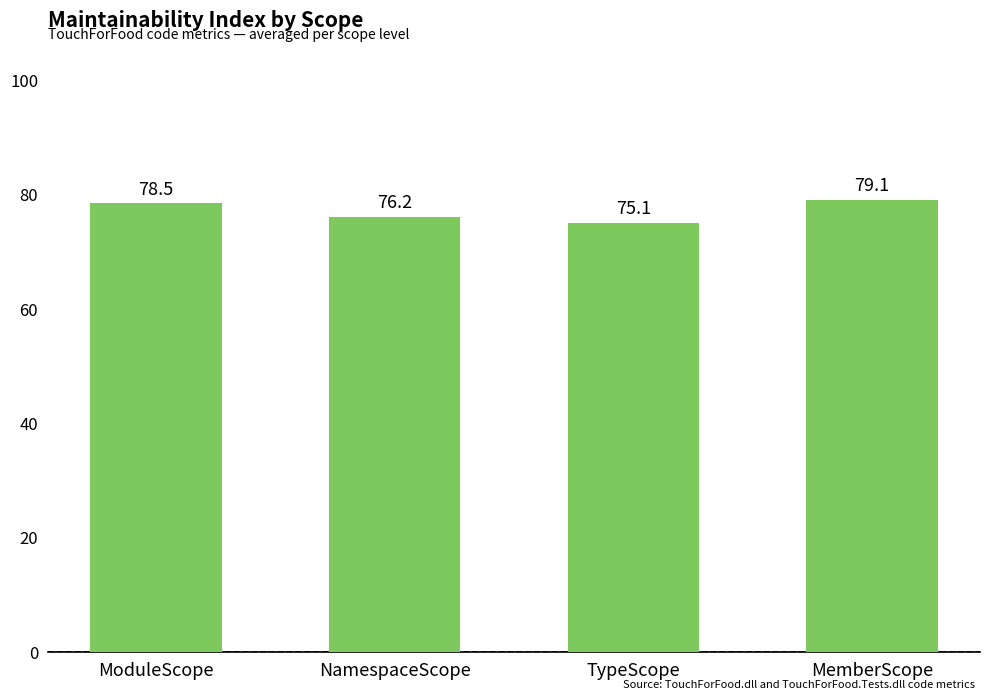

At which label is the value closest to 77?

NamespaceScope